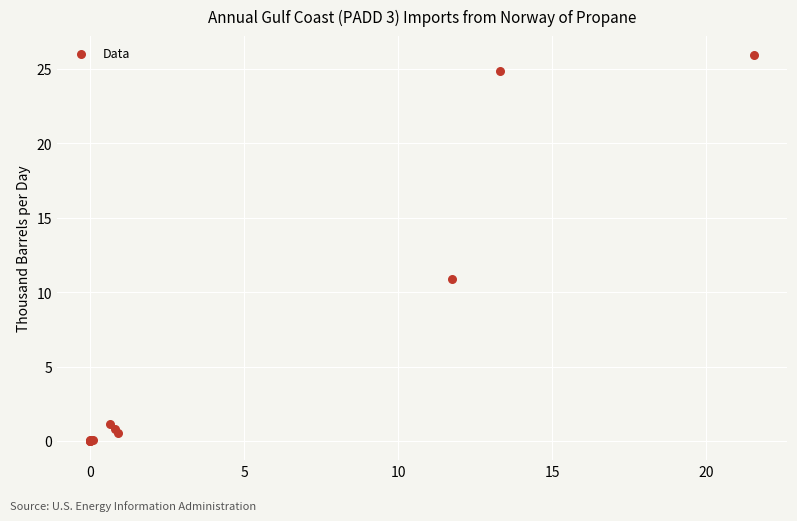

What Y value in the scatter plot is closest to 12?

10.9